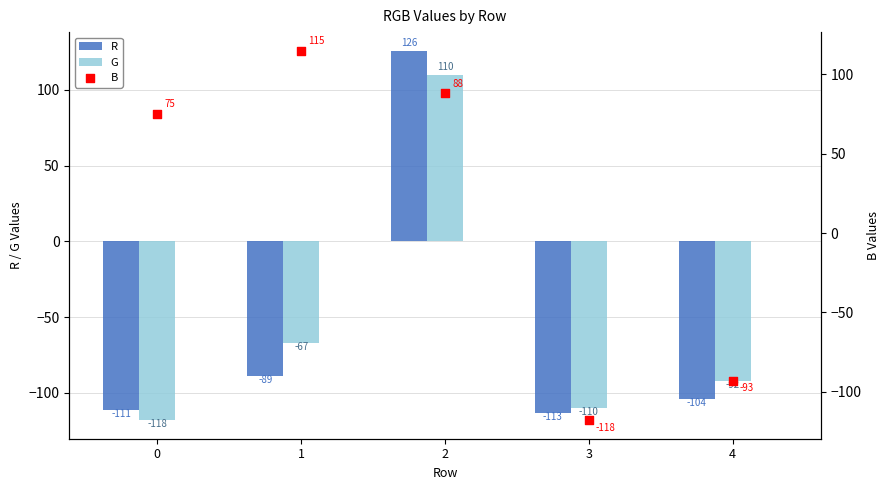

At how many categories does at least one series exceed 36?

3